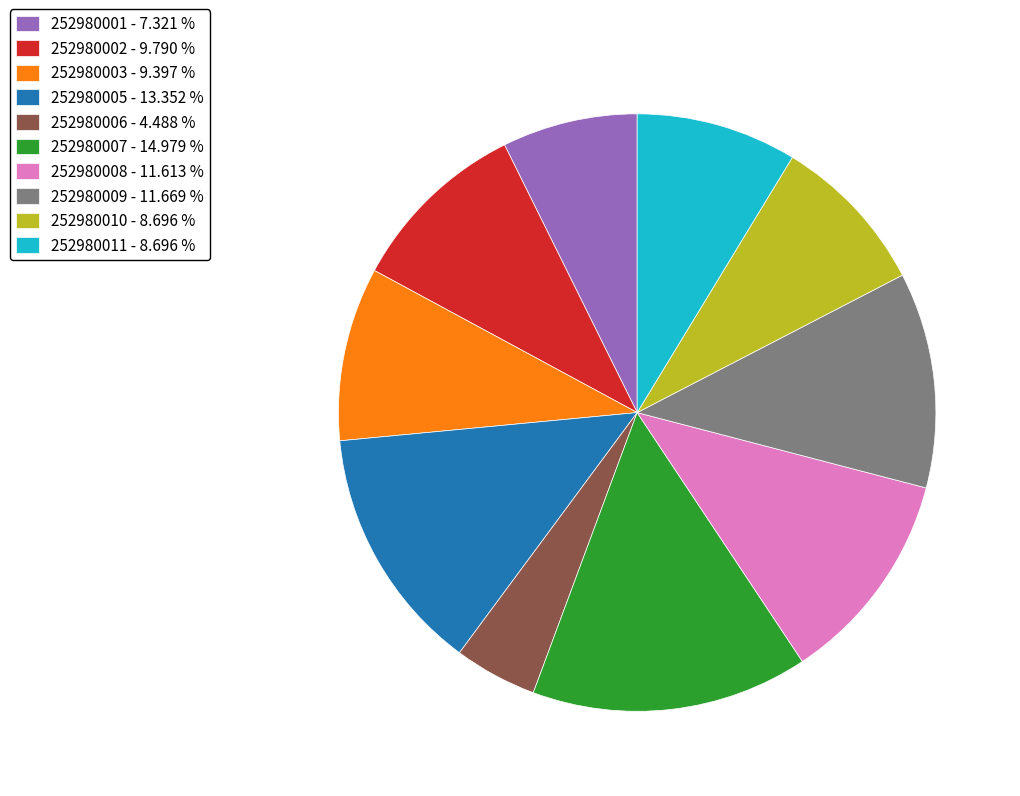

Do 252980007 - 14.979 % and 252980003 - 9.397 % together represent more than half of the pie?

No